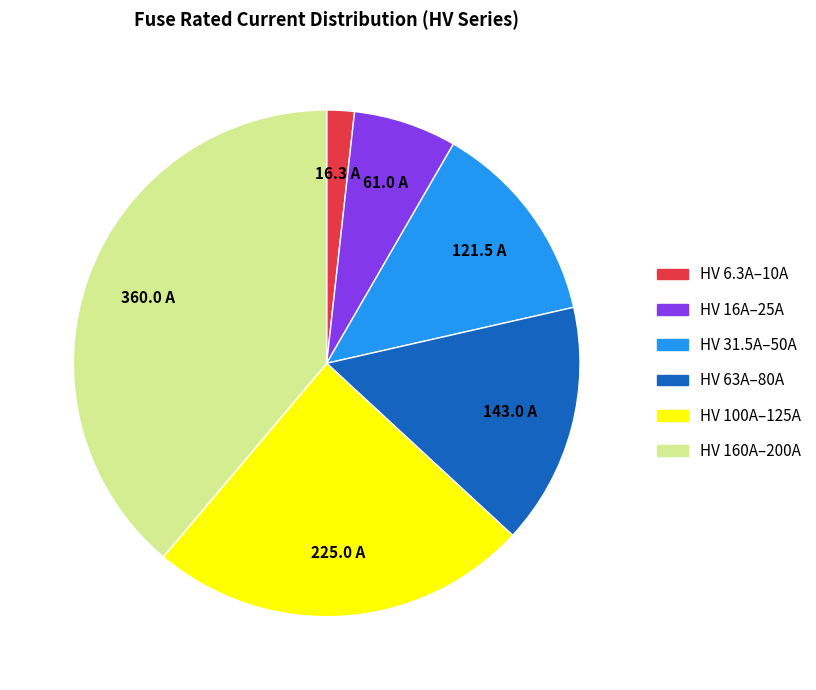

Does any single category account for the majority?

No